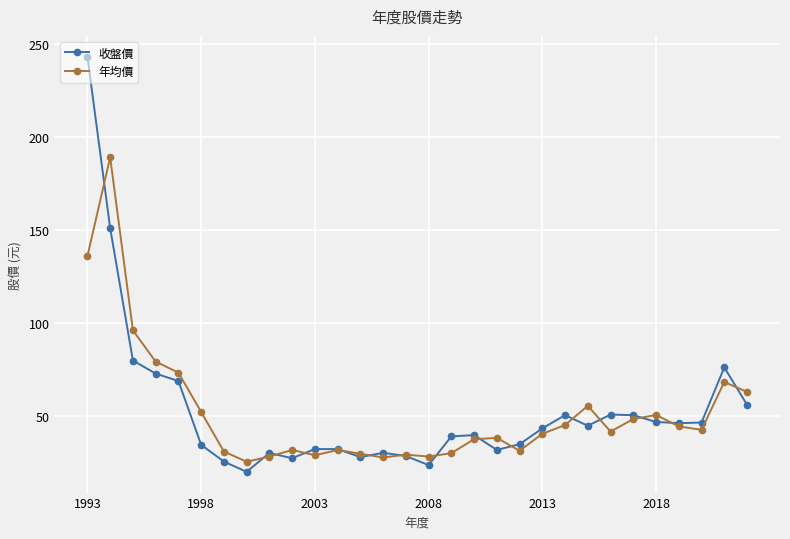

True or false: 年均價 has more than 0 interior local peaks.

True